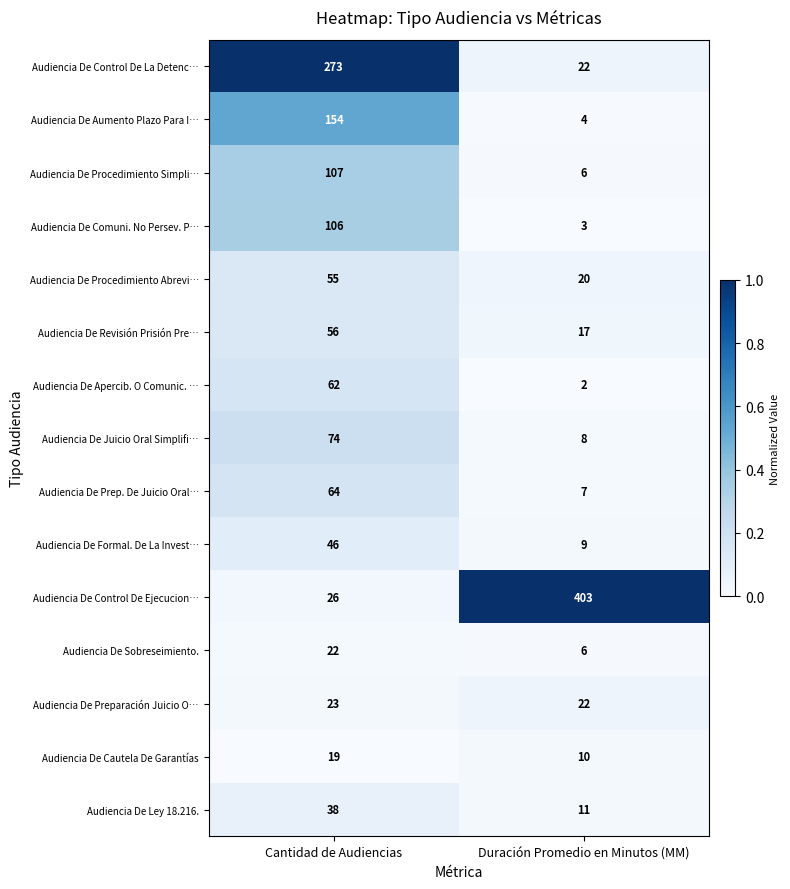

The Audiencia De Control De Ejecucion… series shows 403 at Duración Promedio en Minutos (MM). True or false?

True